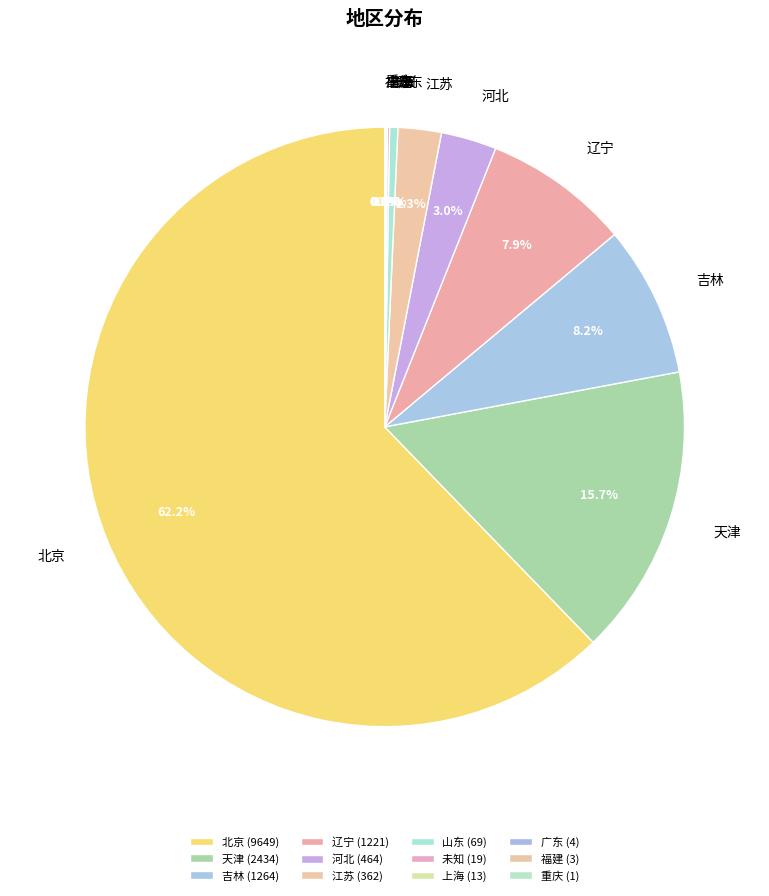

How much of the chart is everything except 天津?

84.3%